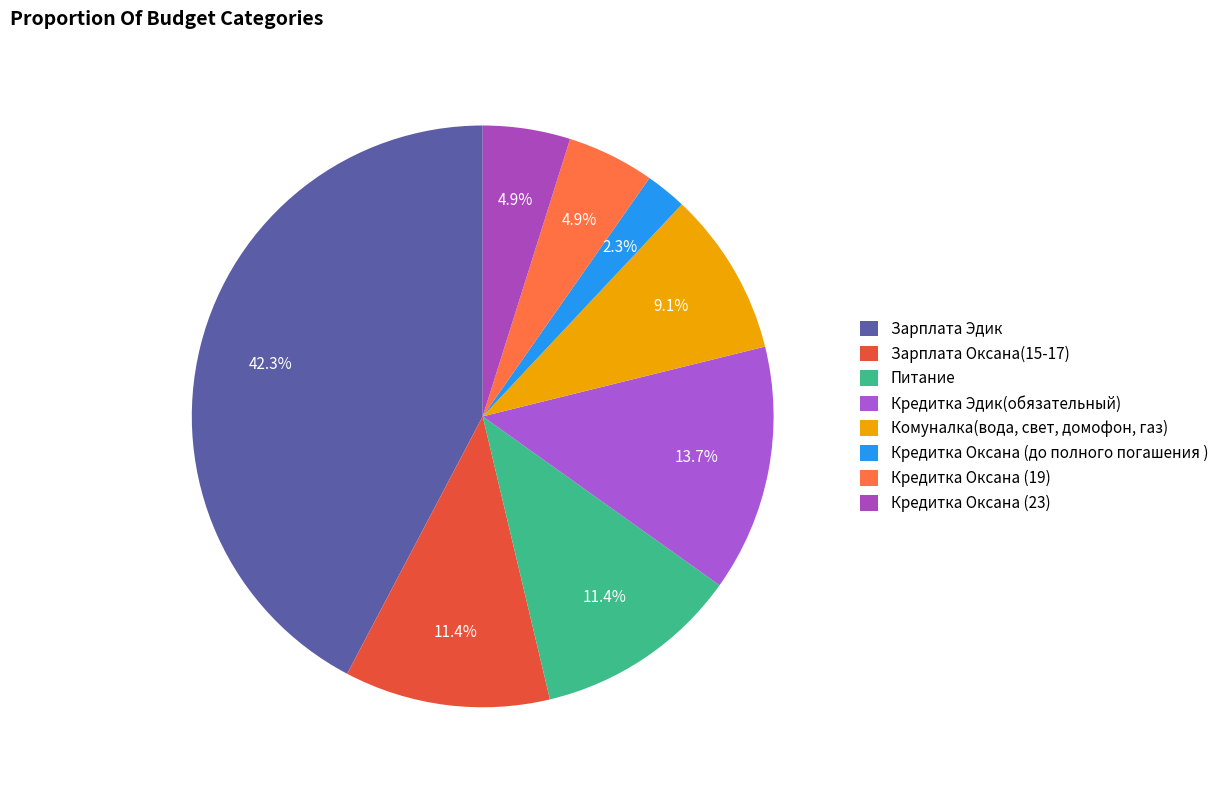

Is the sum of Зарплата Оксана(15-17) and Кредитка Оксана (23) greater than half?

No